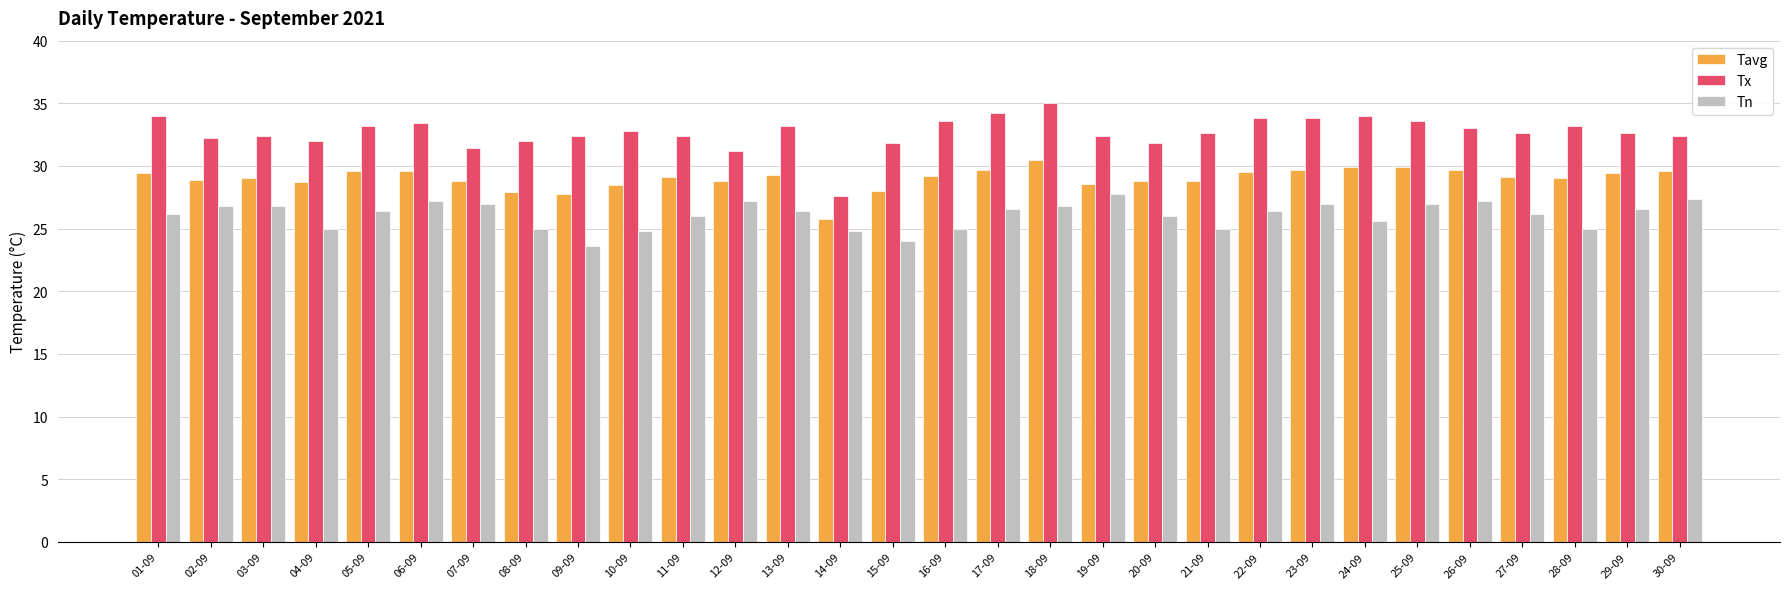

Rank the series at 01-09 from lowest to highest value.

Tn, Tavg, Tx